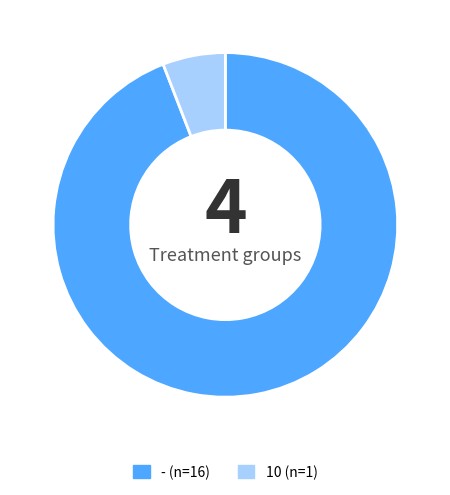

Combined, do 10 (n=1) and - (n=16) account for over 50%?

Yes